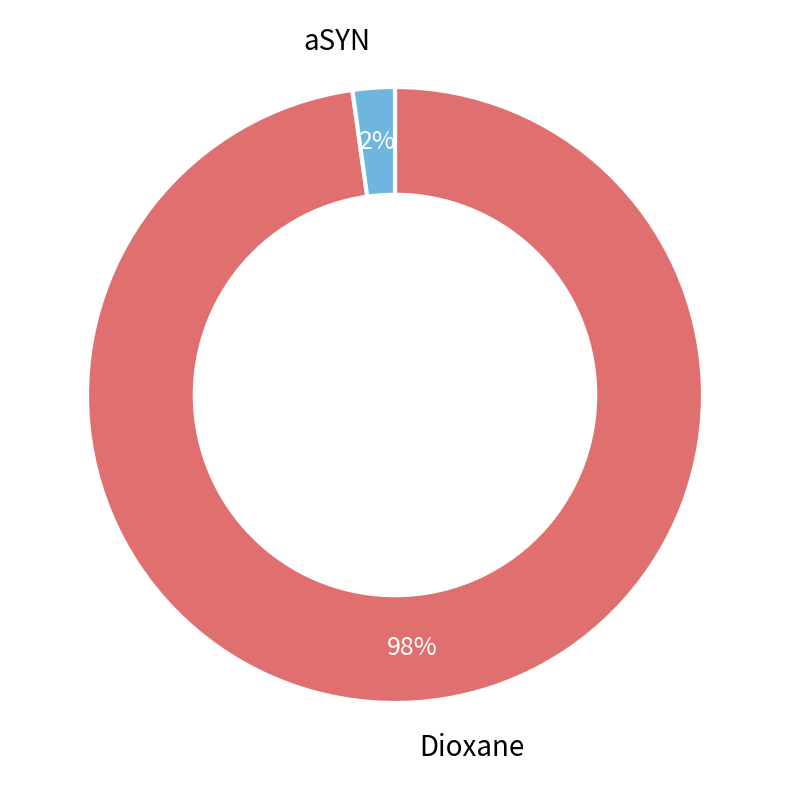

Does any single category account for the majority?

Yes